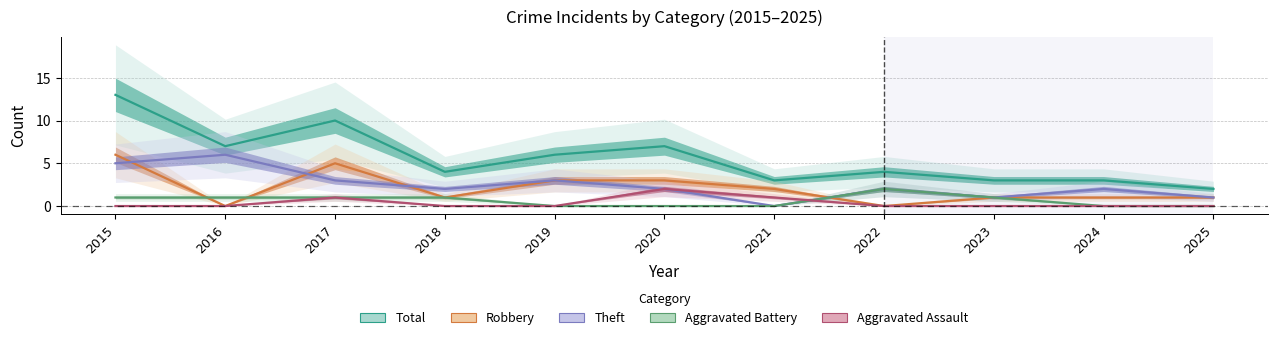

Reading left to right, extract all data points from this chart.

Total: 13	7	10	4	6	7	3	4	3	3	2
Robbery: 6	0	5	1	3	3	2	0	1	1	1
Theft: 5	6	3	2	3	2	0	2	1	2	1
Aggravated Battery: 1	1	1	1	0	0	0	2	1	0	0
Aggravated Assault: 0	0	1	0	0	2	1	0	0	0	0